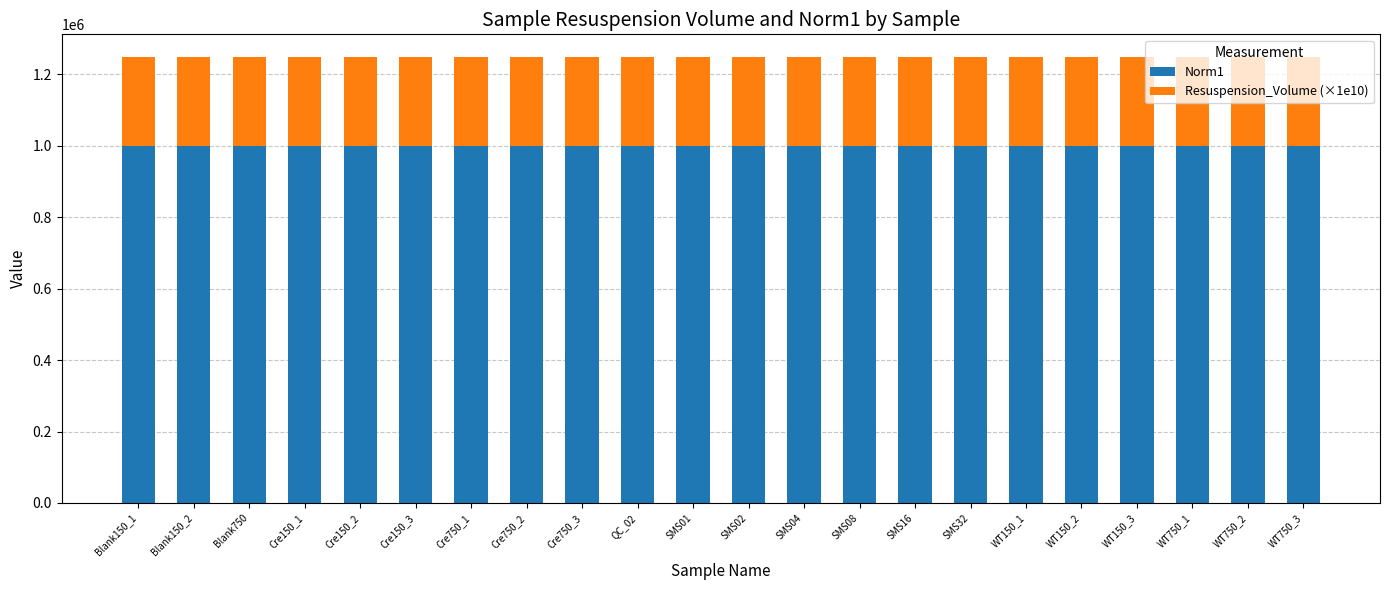

How many series are shown in this chart?

2